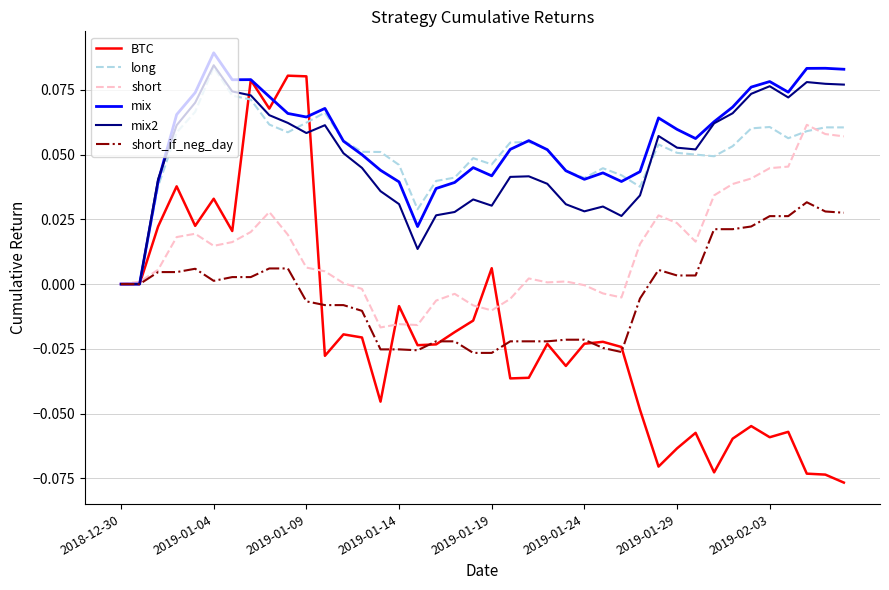

Which series has the widest spread of values?

BTC